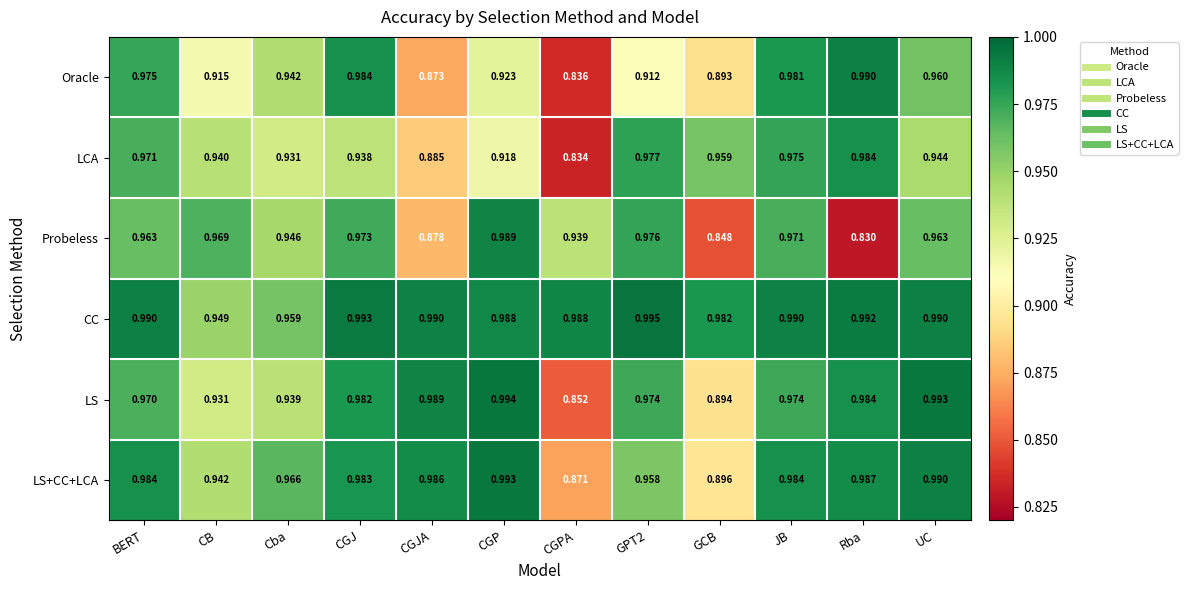

Rank the series by their maximum value, from highest to lowest.

CC, LS, LS+CC+LCA, Oracle, Probeless, LCA